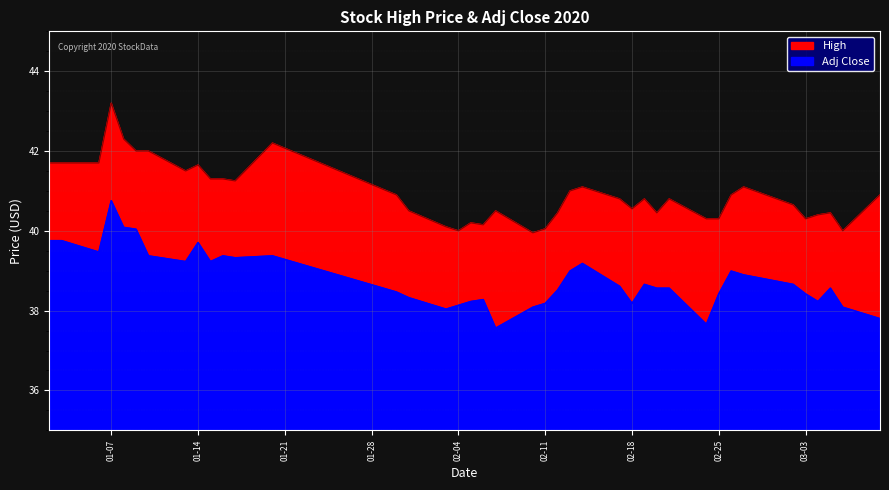

What is the maximum value for High?

43.2